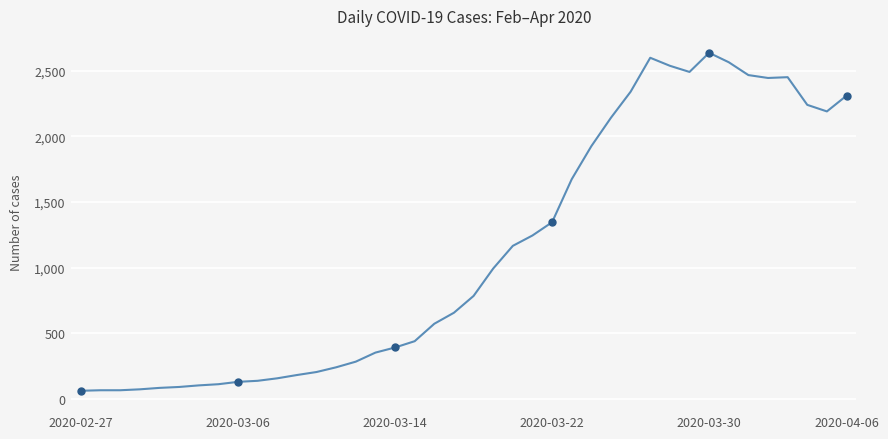

What is the greatest value displayed?

2638